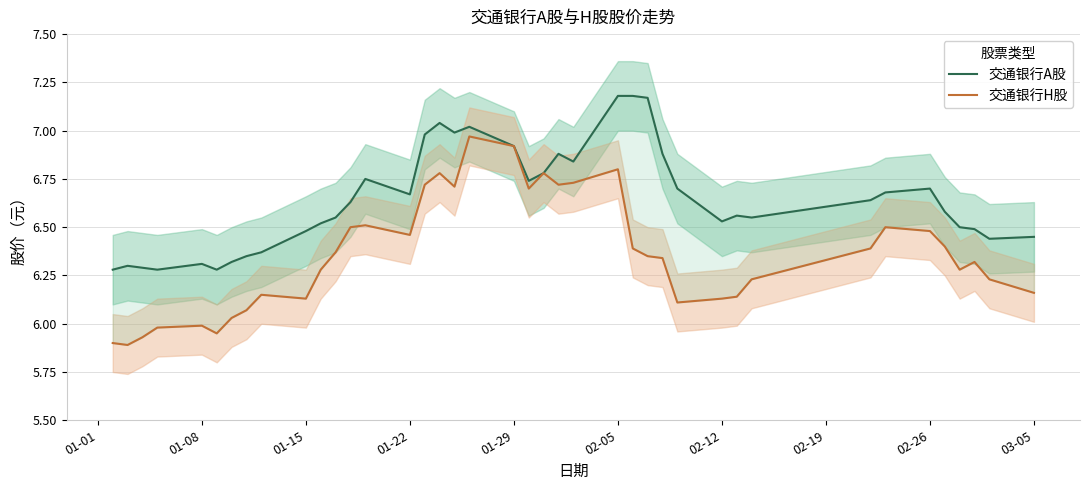

True or false: 交通银行A股 and 交通银行H股 intersect in this chart.

False